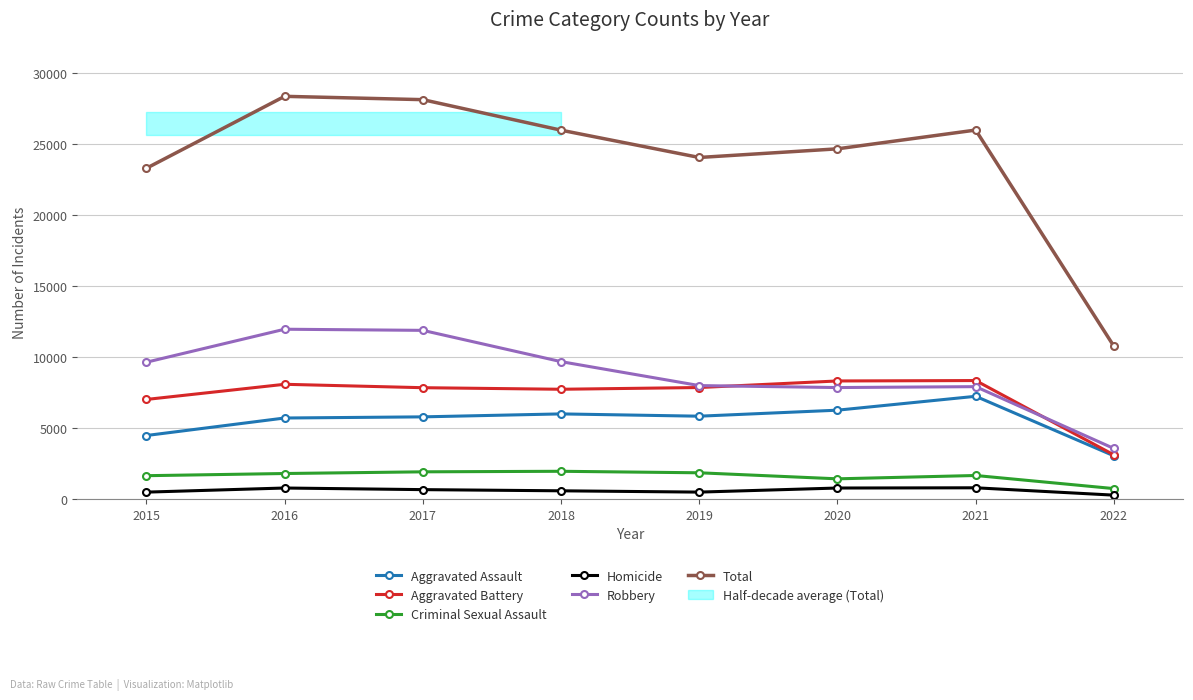

What is the average value of the Aggravated Battery series?

7290